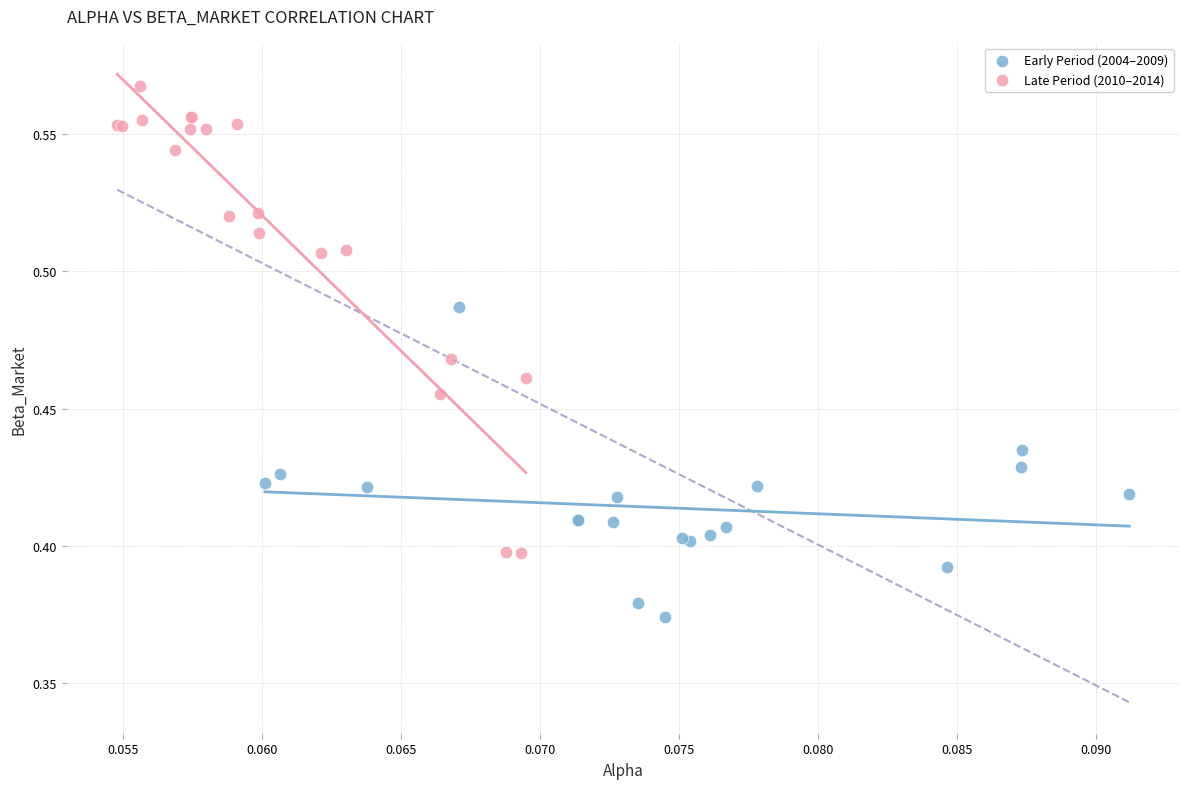

What are all the series names shown in the legend?

Early Period (2004–2009), Late Period (2010–2014)